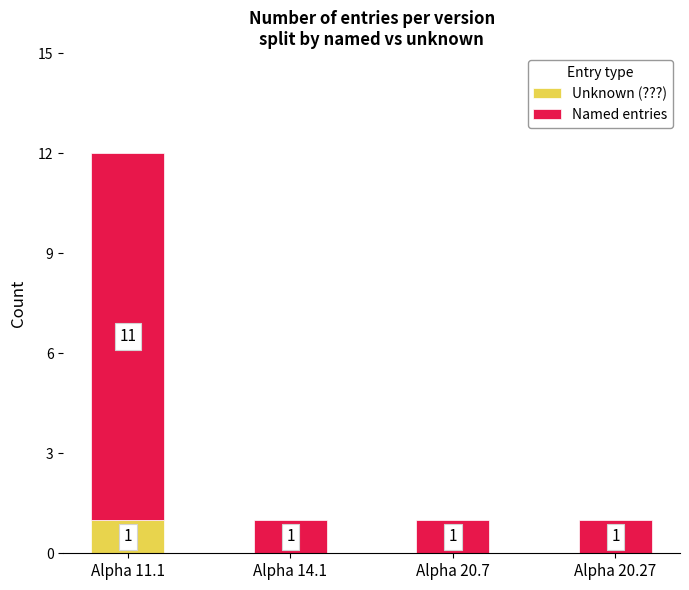

Are the bars grouped side by side (vs. stacked)?

No